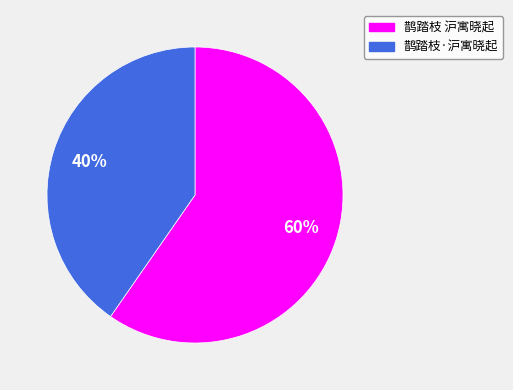

Is there any slice that represents more than half of the pie?

Yes